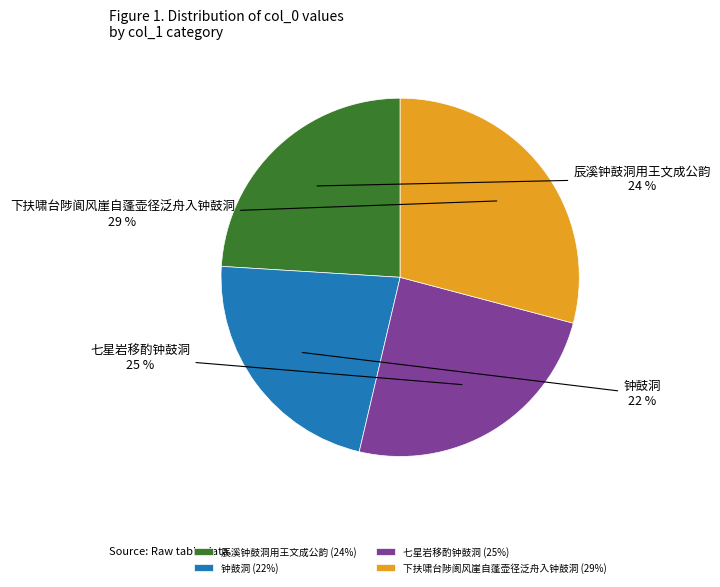

To the nearest percent, what is the difference between the 钟鼓洞 and 辰溪钟鼓洞用王文成公韵 slice percentages?

2%